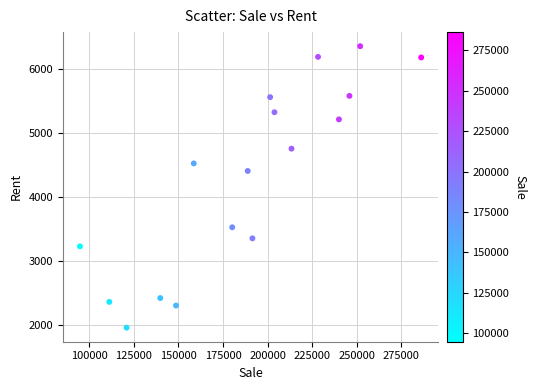

What is the range of Y values (max minus min)?

4403